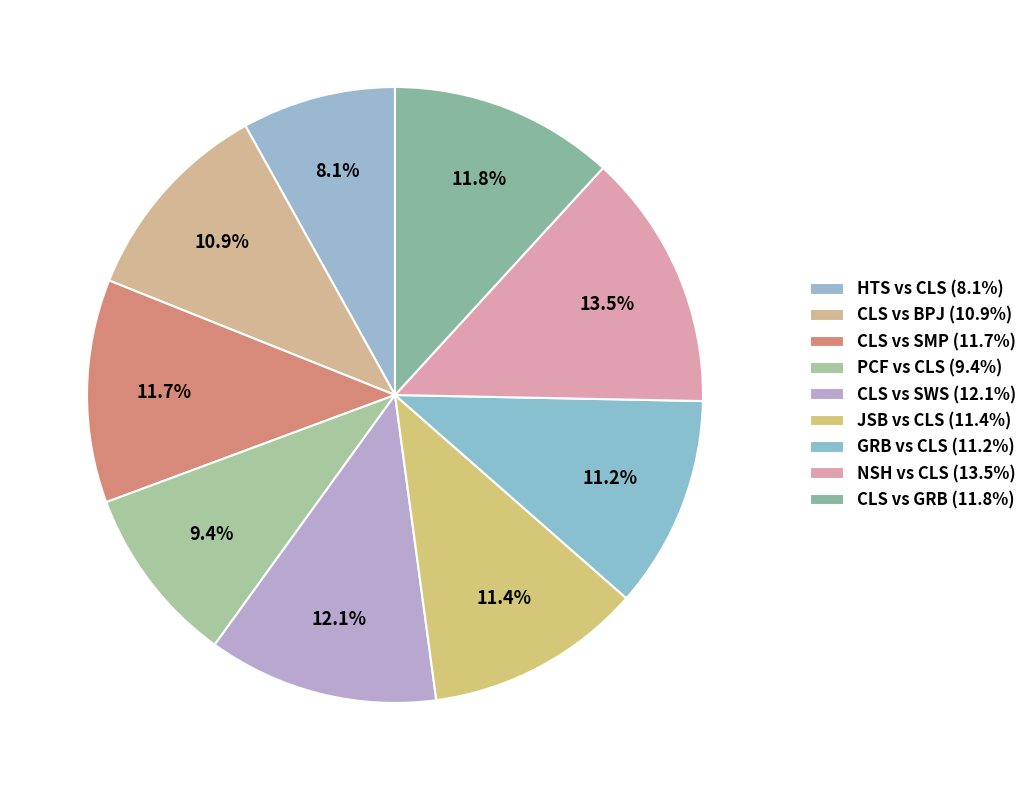

How many segments does this pie chart have?

9